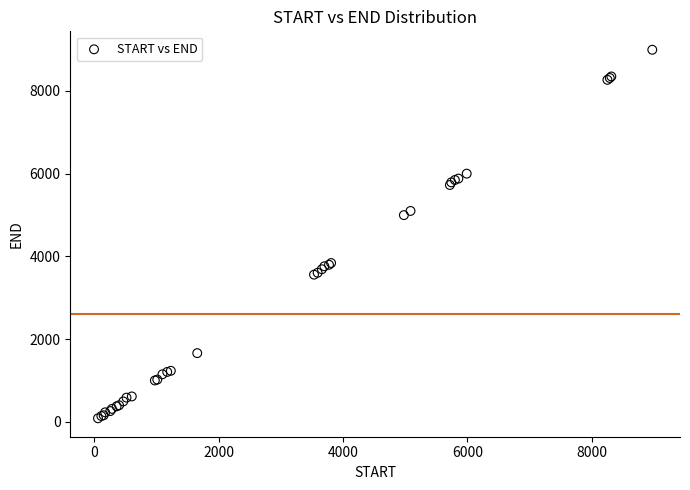

What Y value in the scatter plot is closest to 4538?

4995